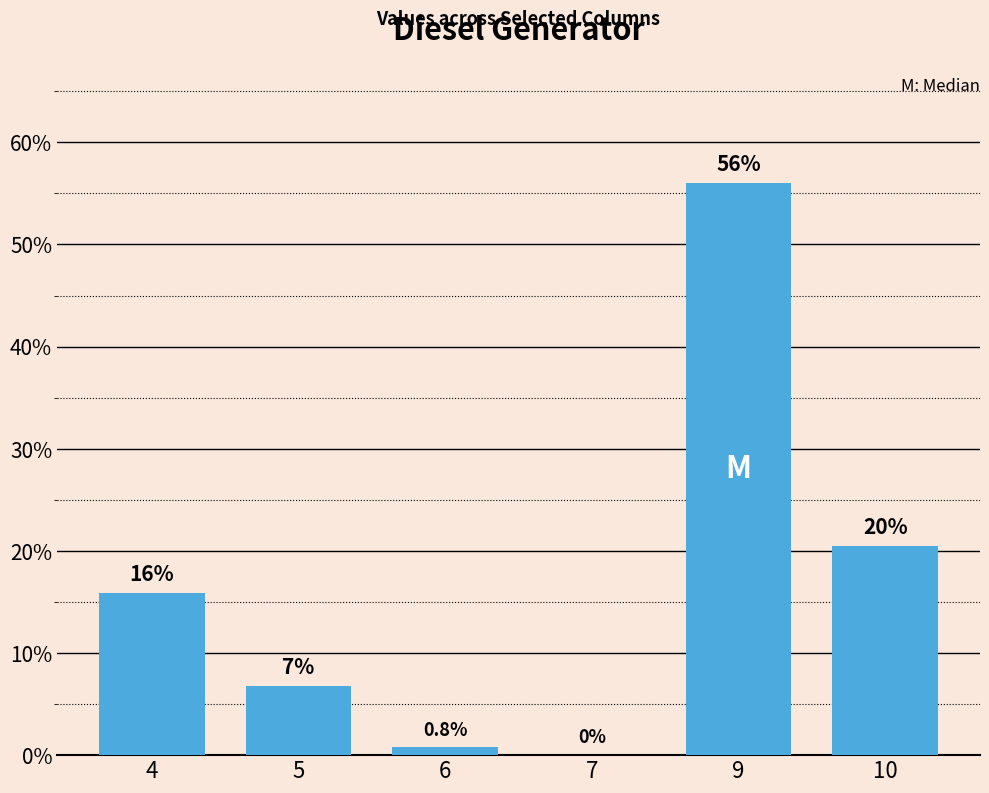

How many series are shown in this chart?

1